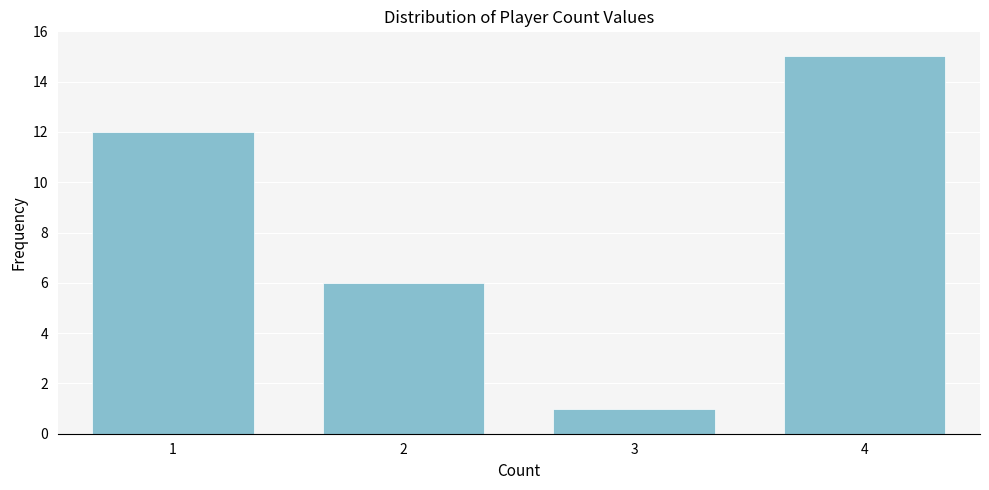

Reading left to right, list all the values displayed in this chart.

1=12	2=6	3=1	4=15